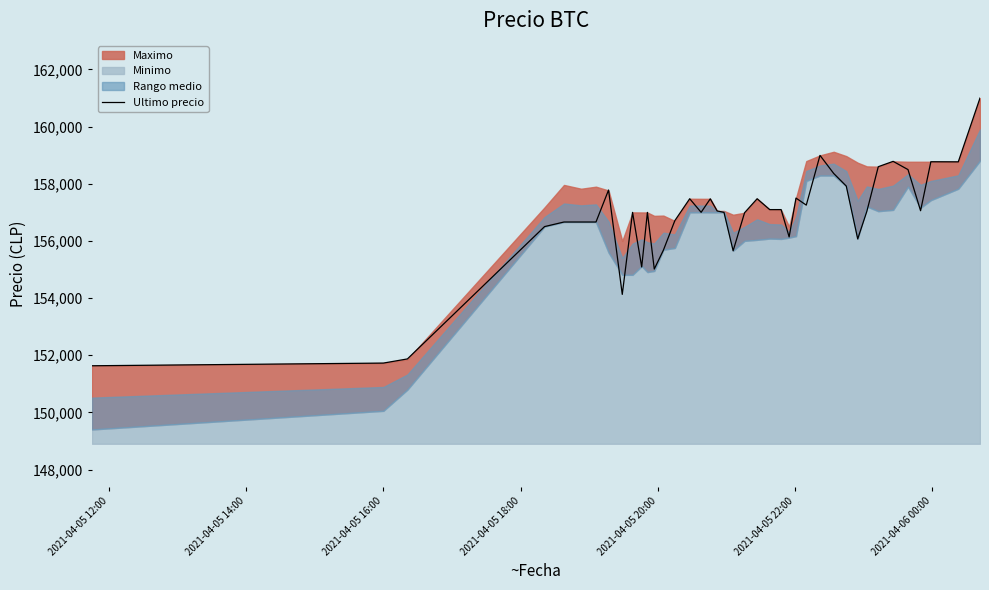

What is the value of the 25th point from the left?

157097